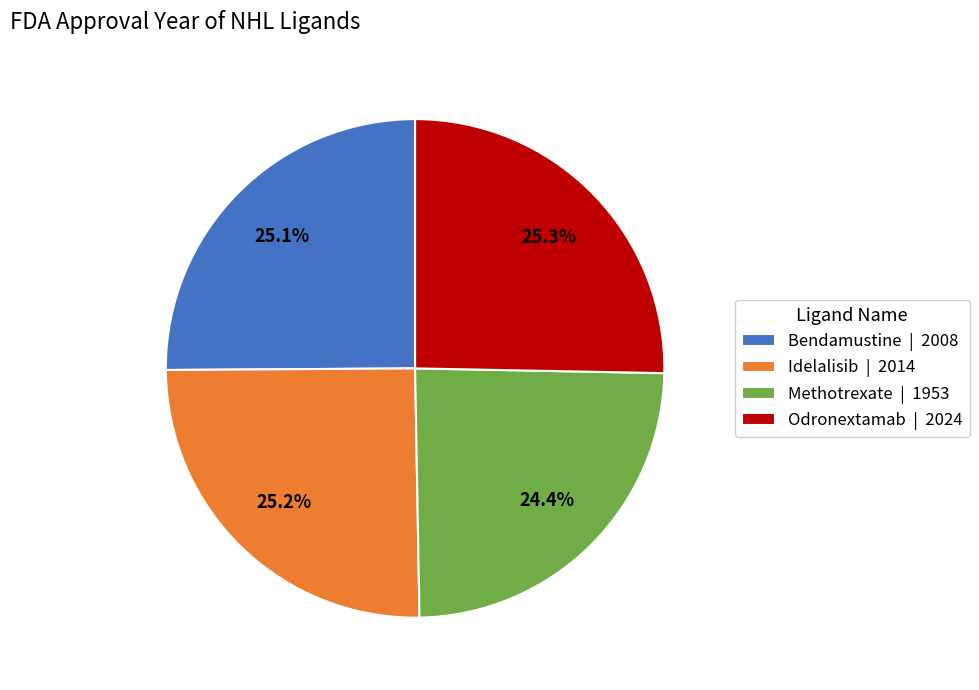

To the nearest percent, what percentage of the pie is Idelalisib?

25%